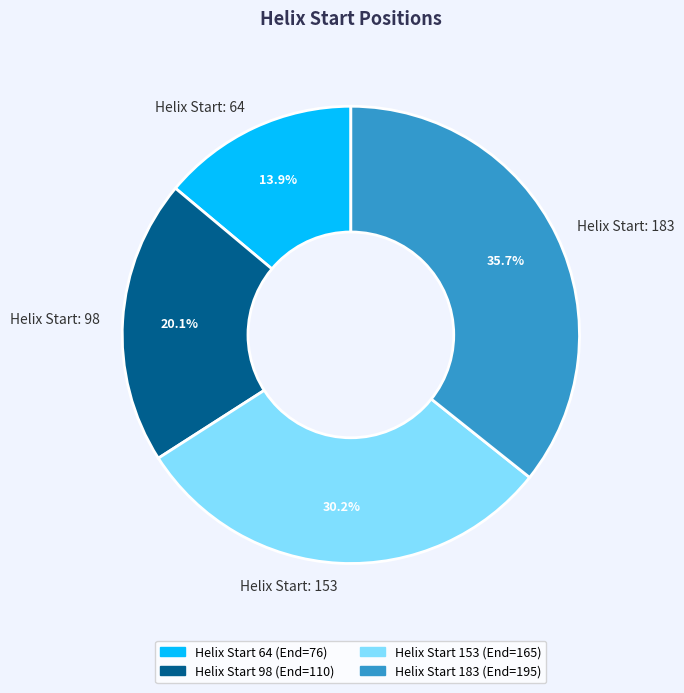

What percentage do Helix Start: 183 and Helix Start: 98 together represent?

55.9%